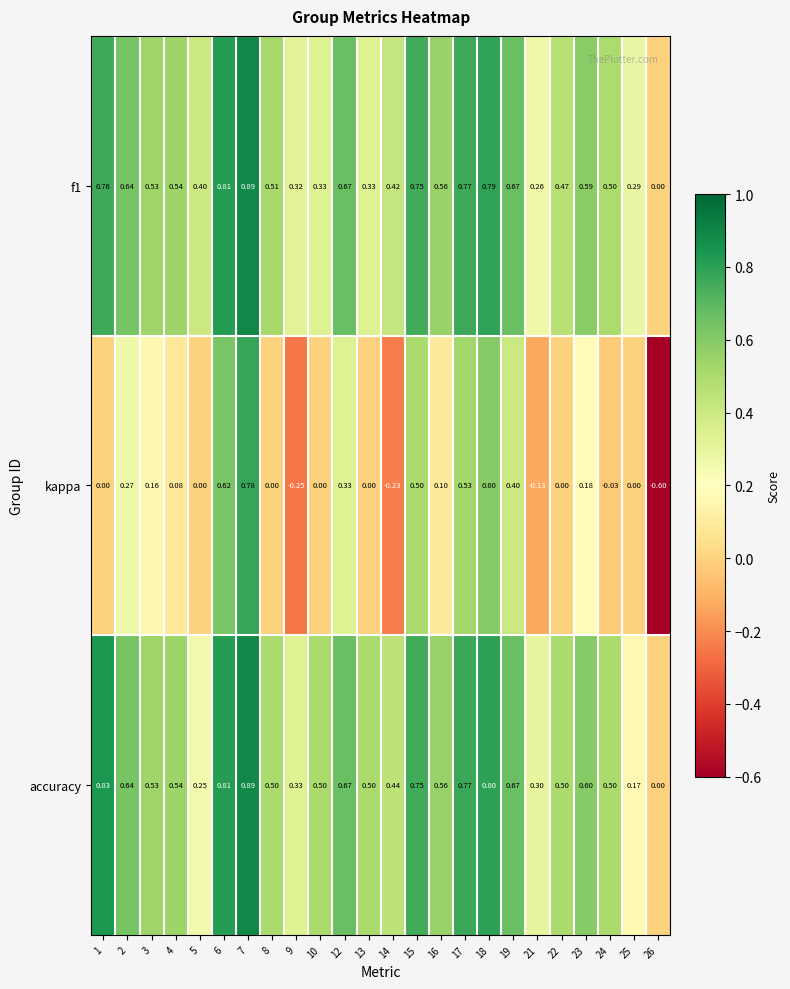

Which series has the widest spread of values?

kappa